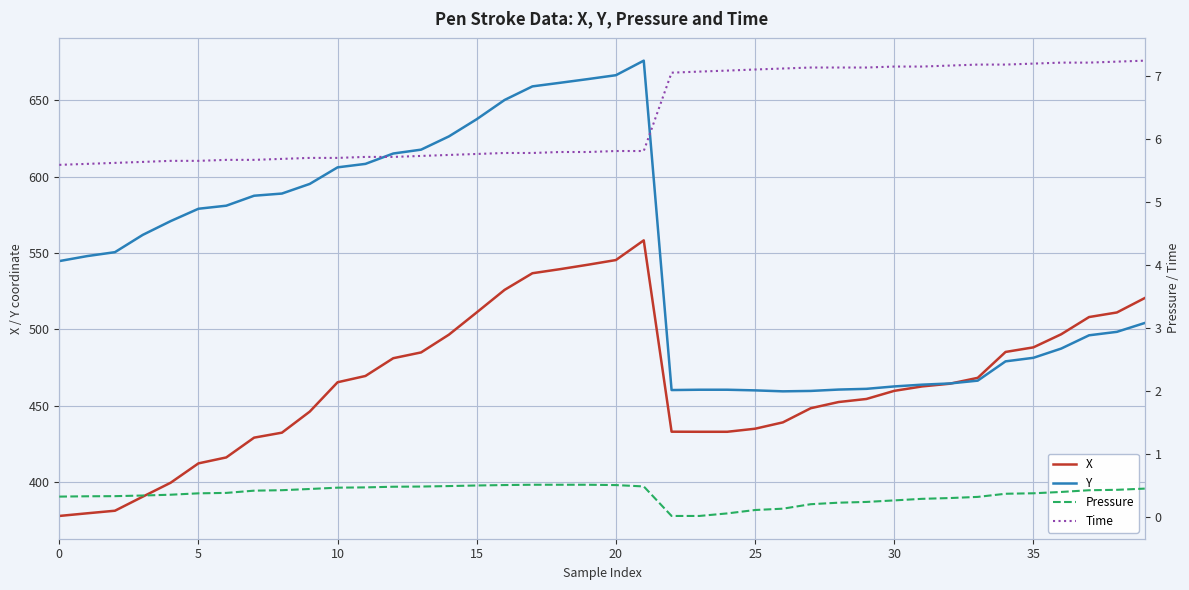

What is the difference between the Time values at 21 and 12?

0.1